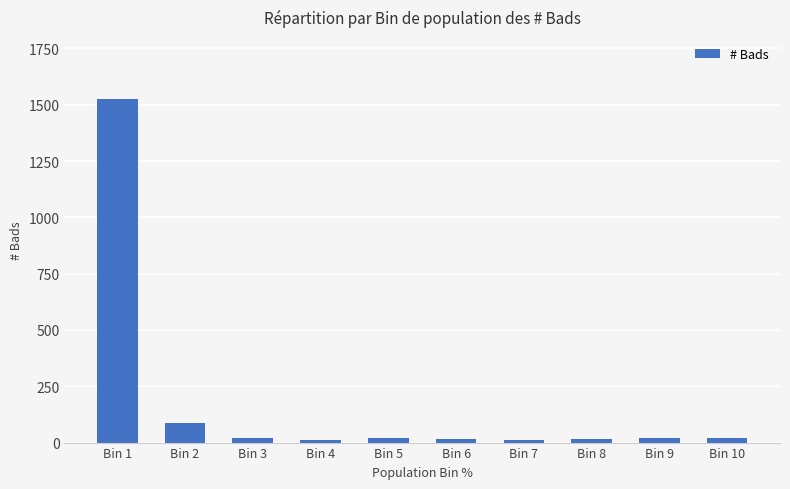

How many series are shown in this chart?

1